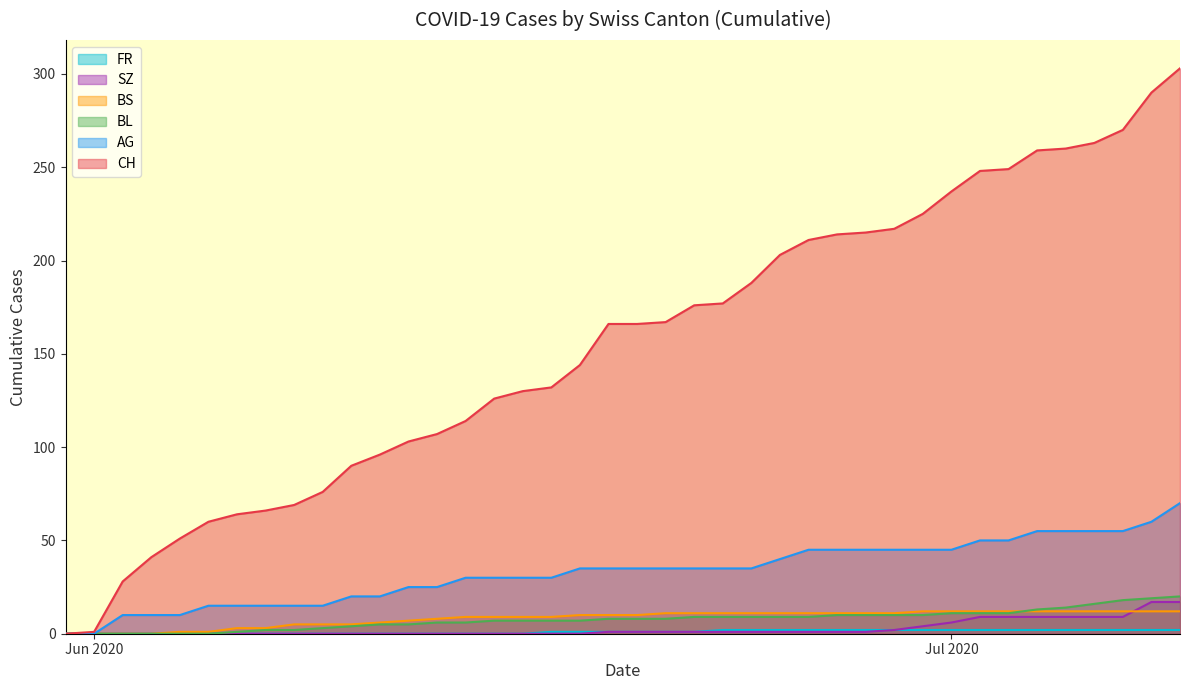

Which series has the widest spread of values?

CH